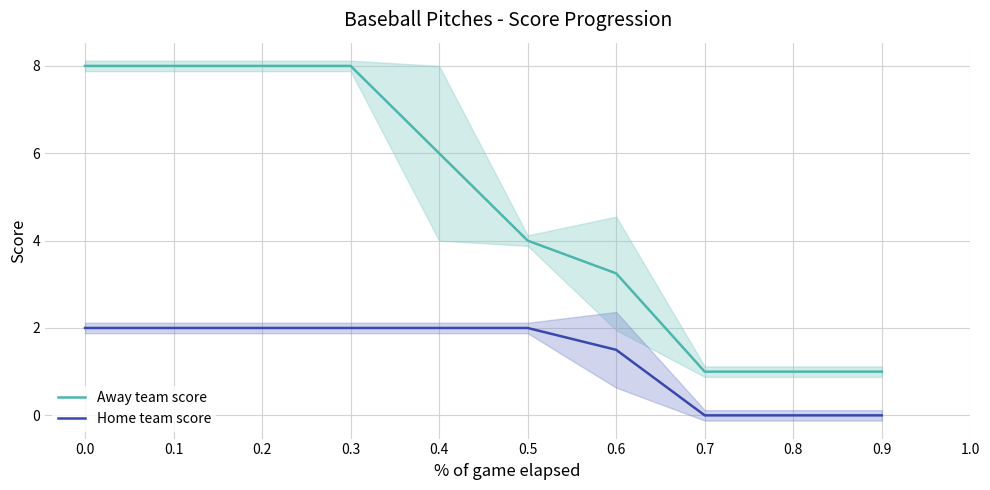

True or false: Away team score and Home team score intersect in this chart.

False